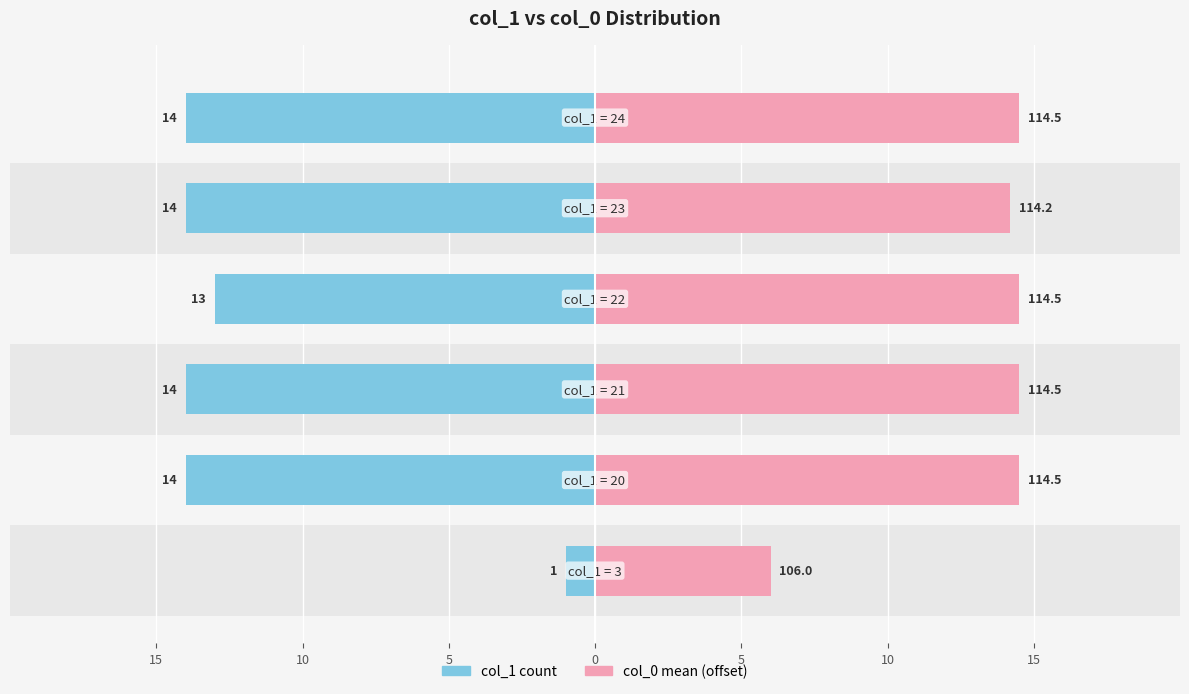

How many distinct data groups are displayed?

2